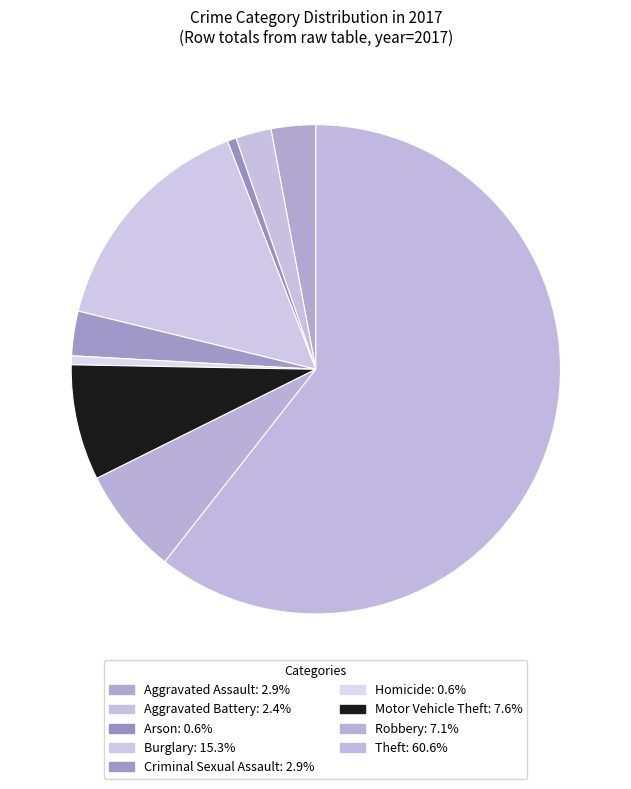

How many slices are in this pie chart?

9